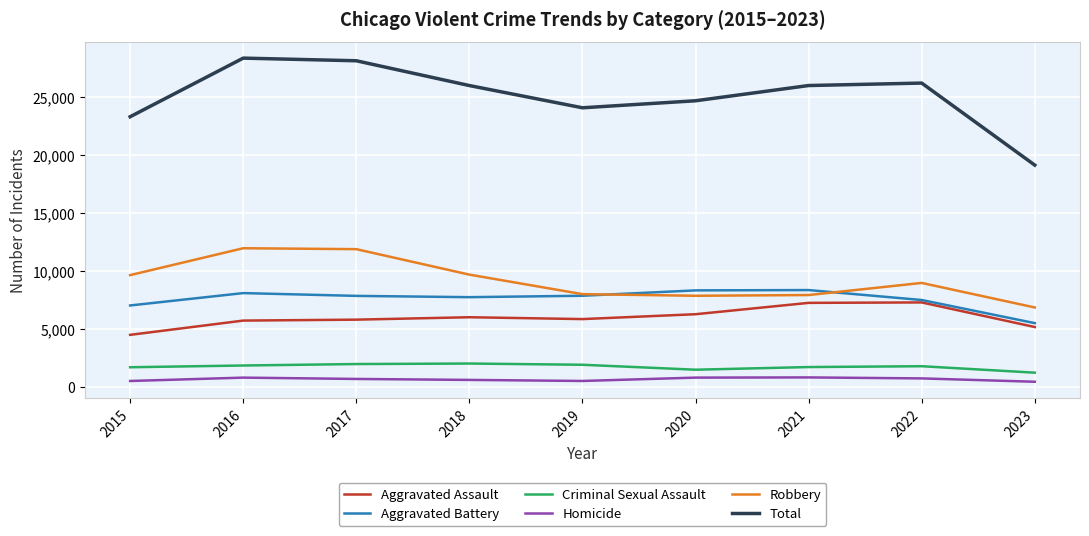

What is the total value across all series at 2021?

52020